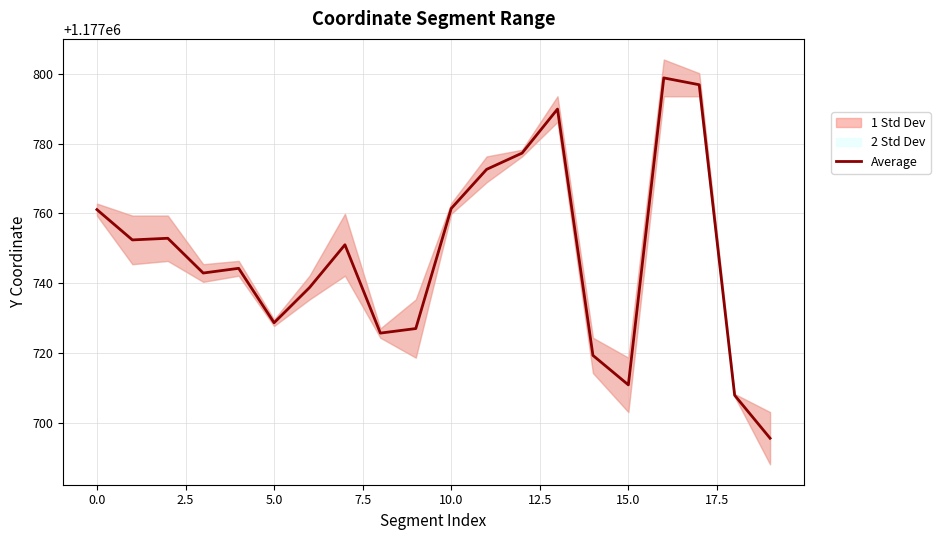

Count the number of values greater than 1177750.

10